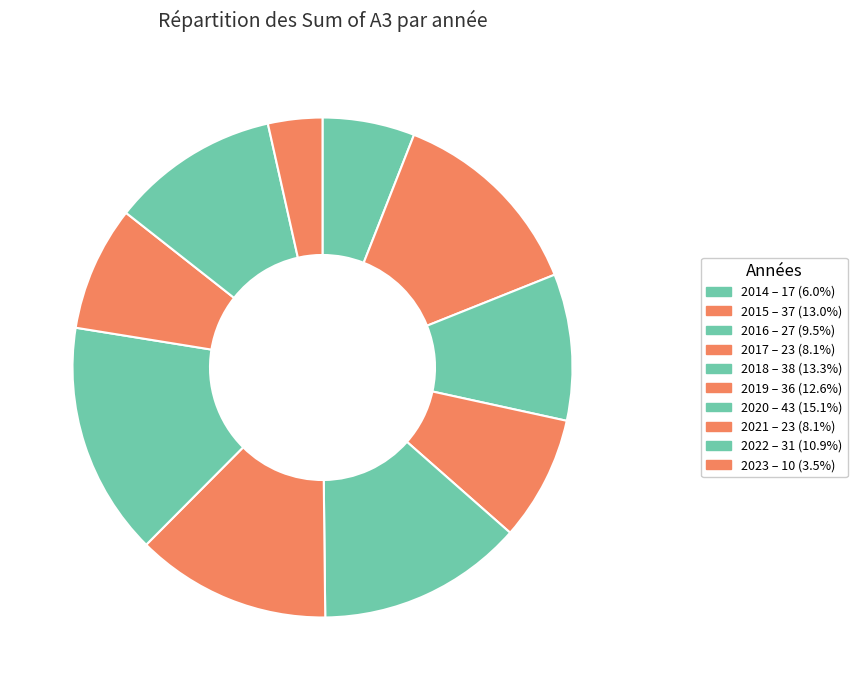

Count the number of slices in the pie.

10